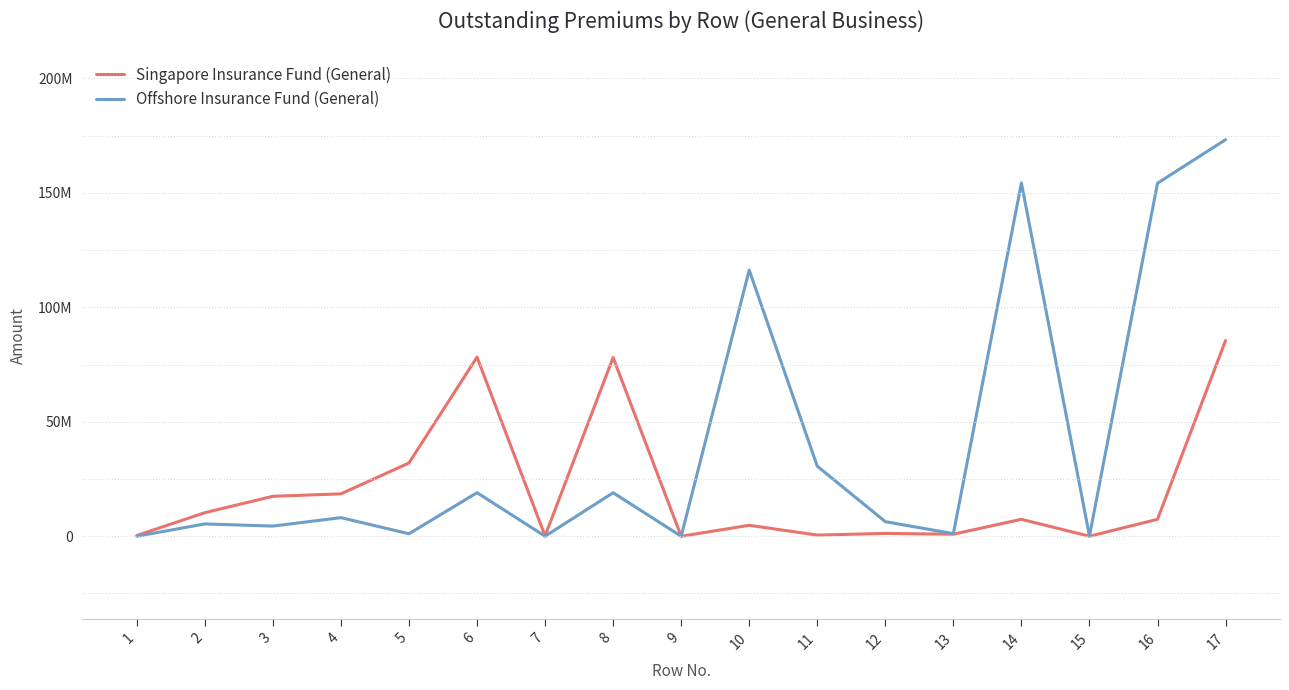

Does the chart have visible grid lines?

No